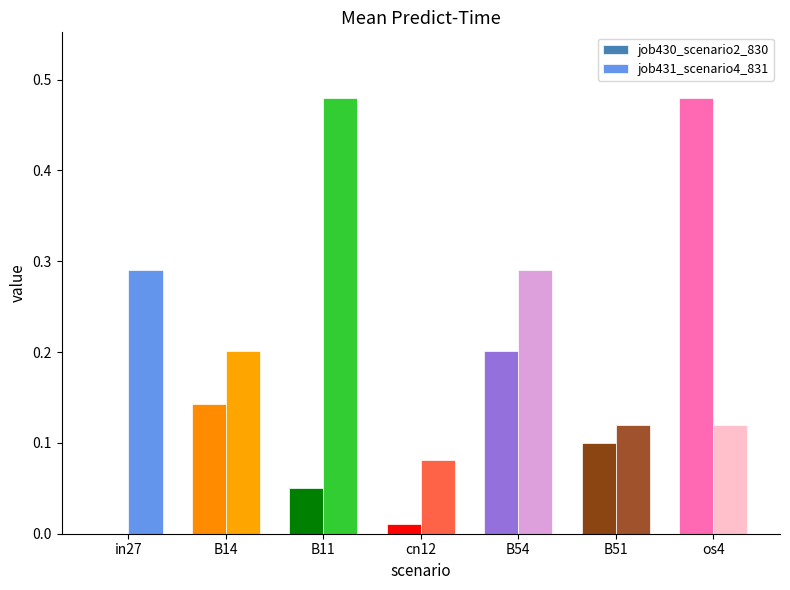

Does the chart contain stacked bars?

No